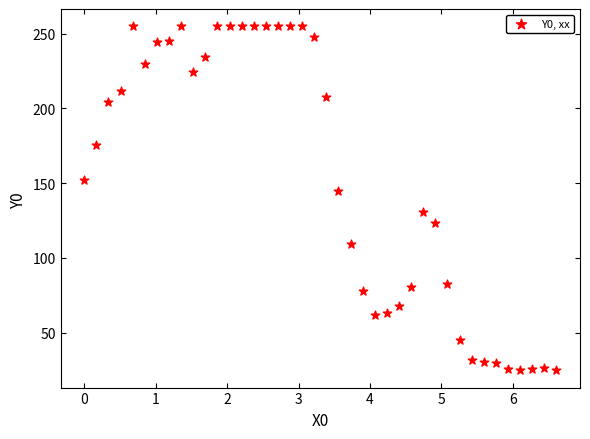

What is the range of X values (max minus min)?

6.6